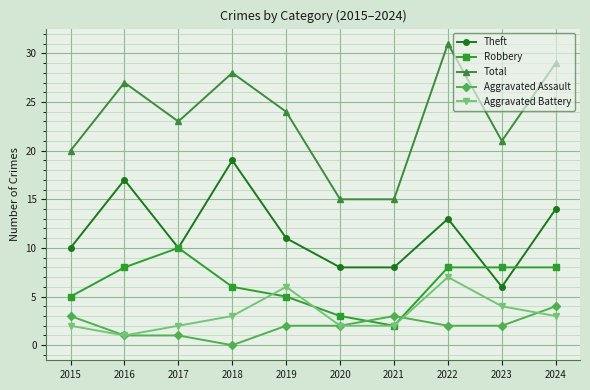

What is the difference between the maximum and minimum values in the Theft series?

13